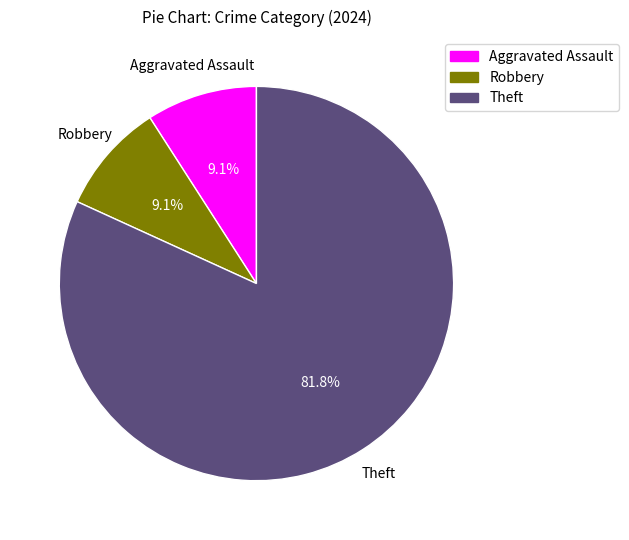

How many slices are in this pie chart?

3